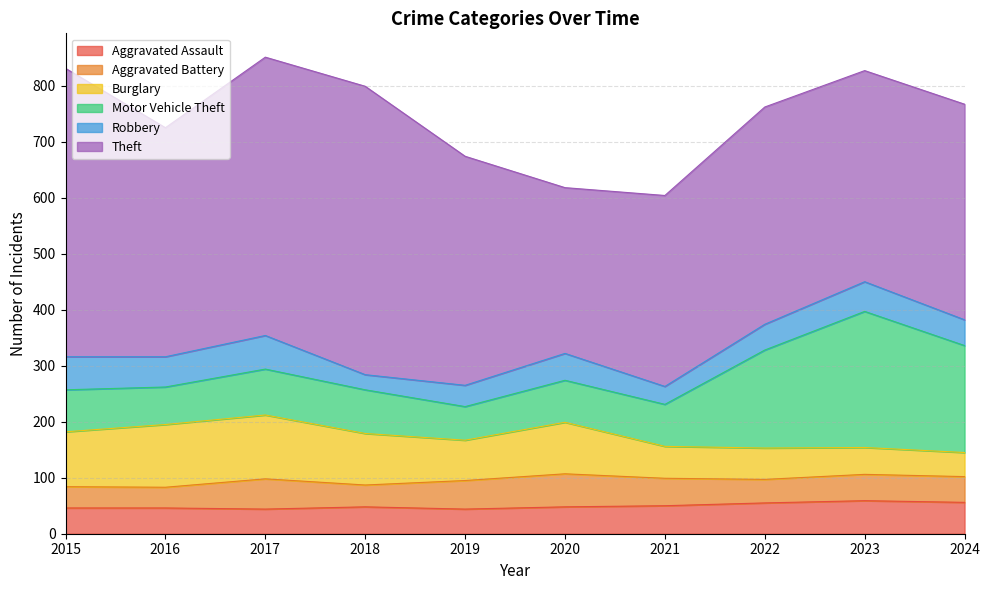

What is the total value across all series at 2015?

831